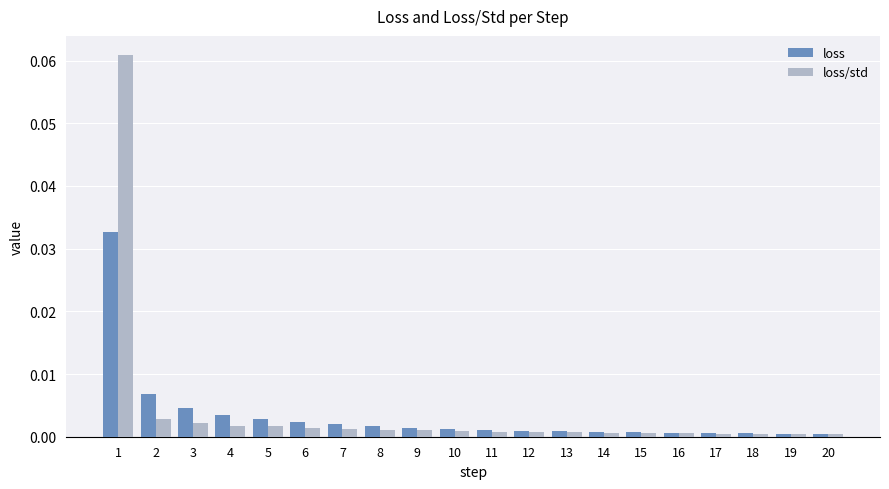

At which category does the chart reach its peak across all series?

1